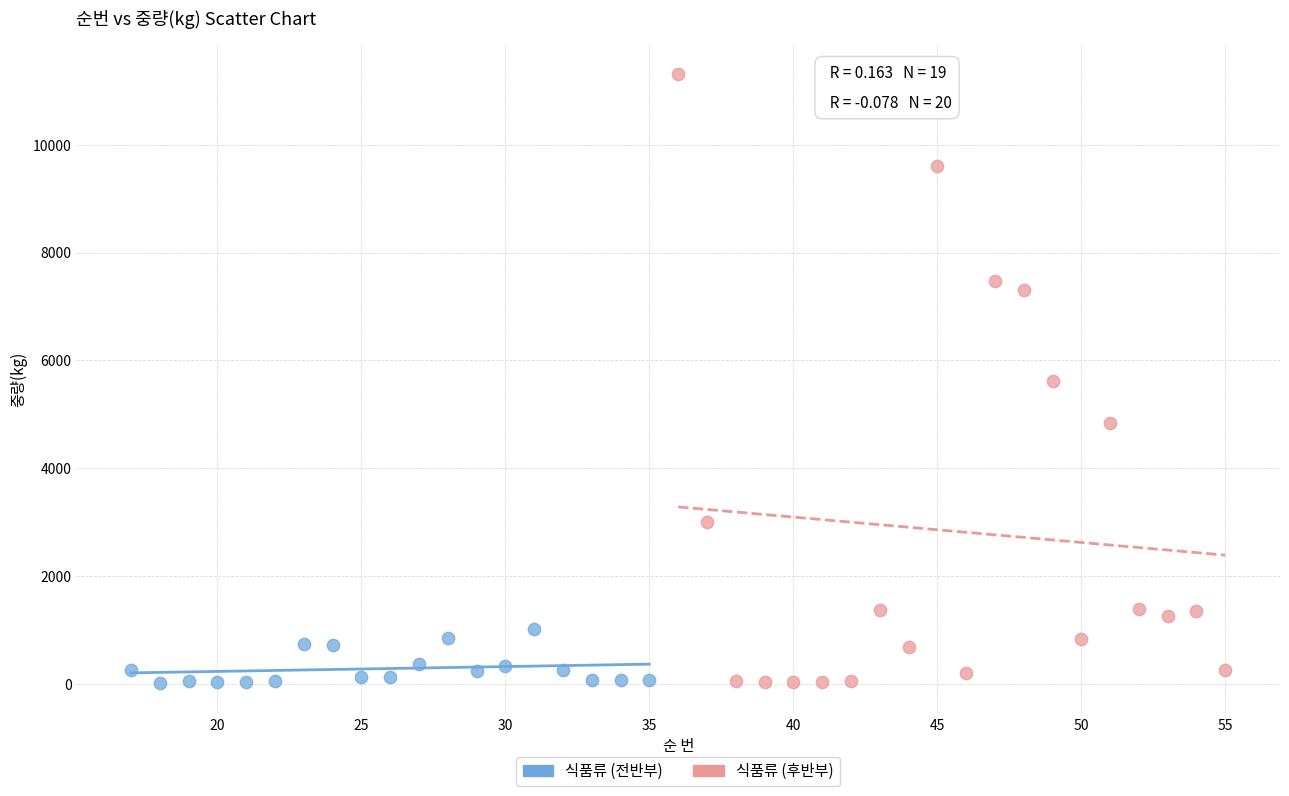

Which series contains the highest Y value?

식품류 (후반부)